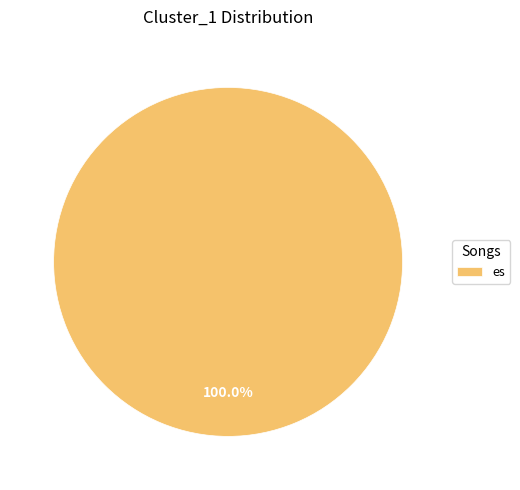

Rank the categories by value from highest to lowest.

es